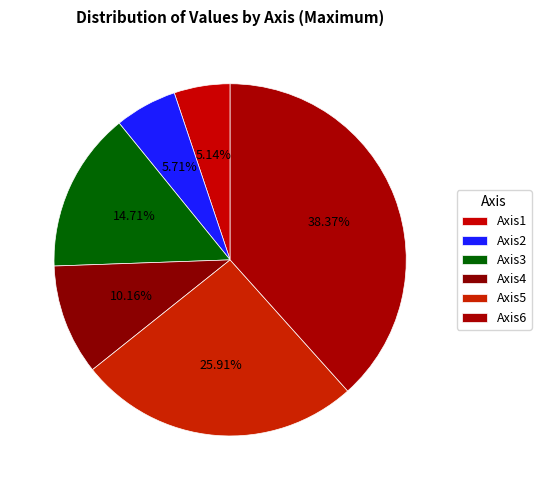

Which has a higher value, Axis1 or Axis6?

Axis6